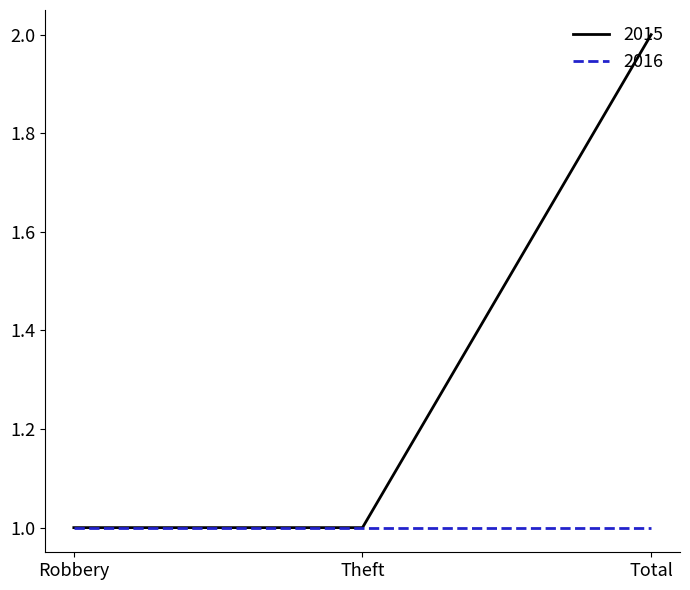

What position from the left is Theft?

2